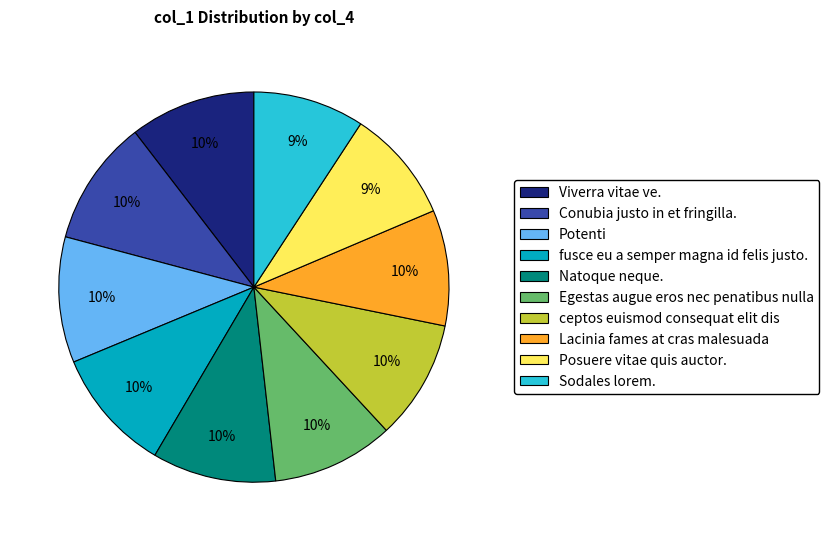

To the nearest percent, what percentage of the pie is Viverra vitae ve.?

10%